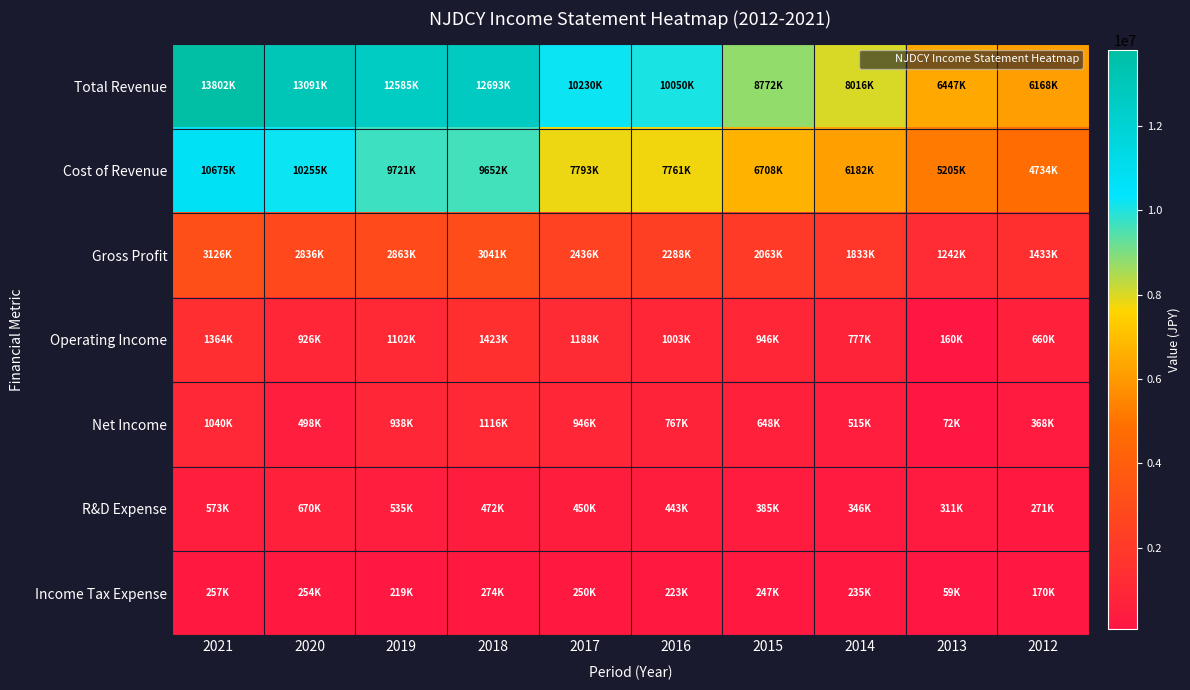

Which series changed the most between 2021 and 2014?

Total Revenue